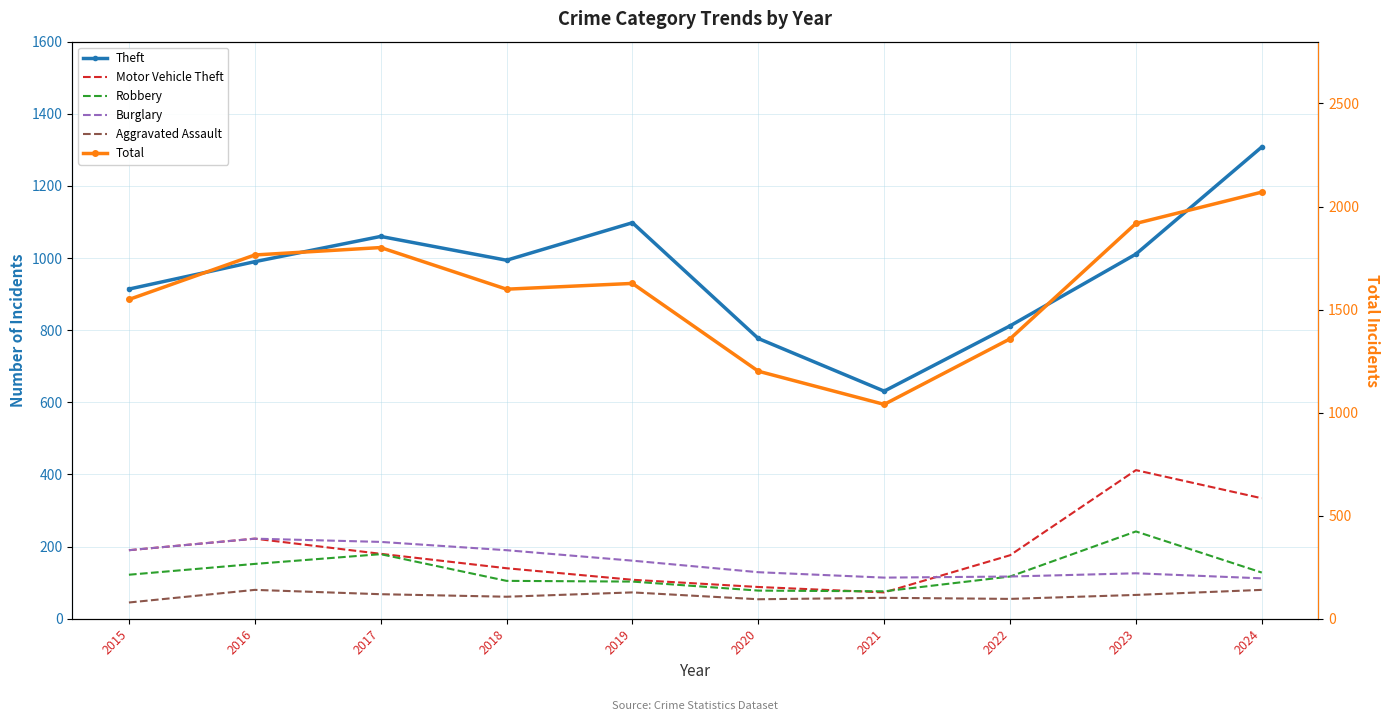

List the series in order of their peak value, highest first.

Total, Theft, Motor Vehicle Theft, Robbery, Burglary, Aggravated Assault